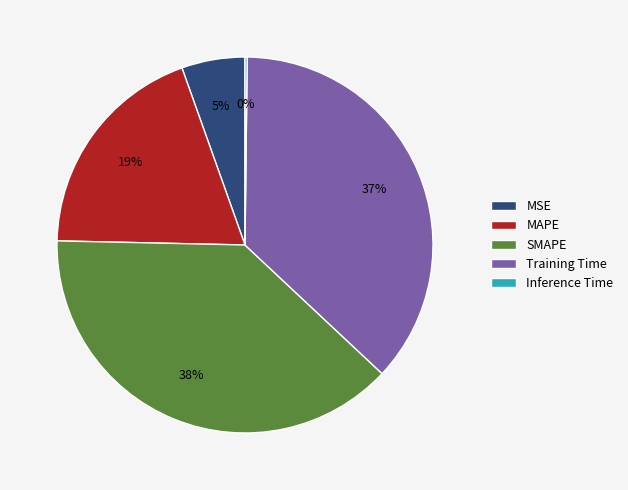

What percentage is the MSE slice, to the nearest percent?

5%